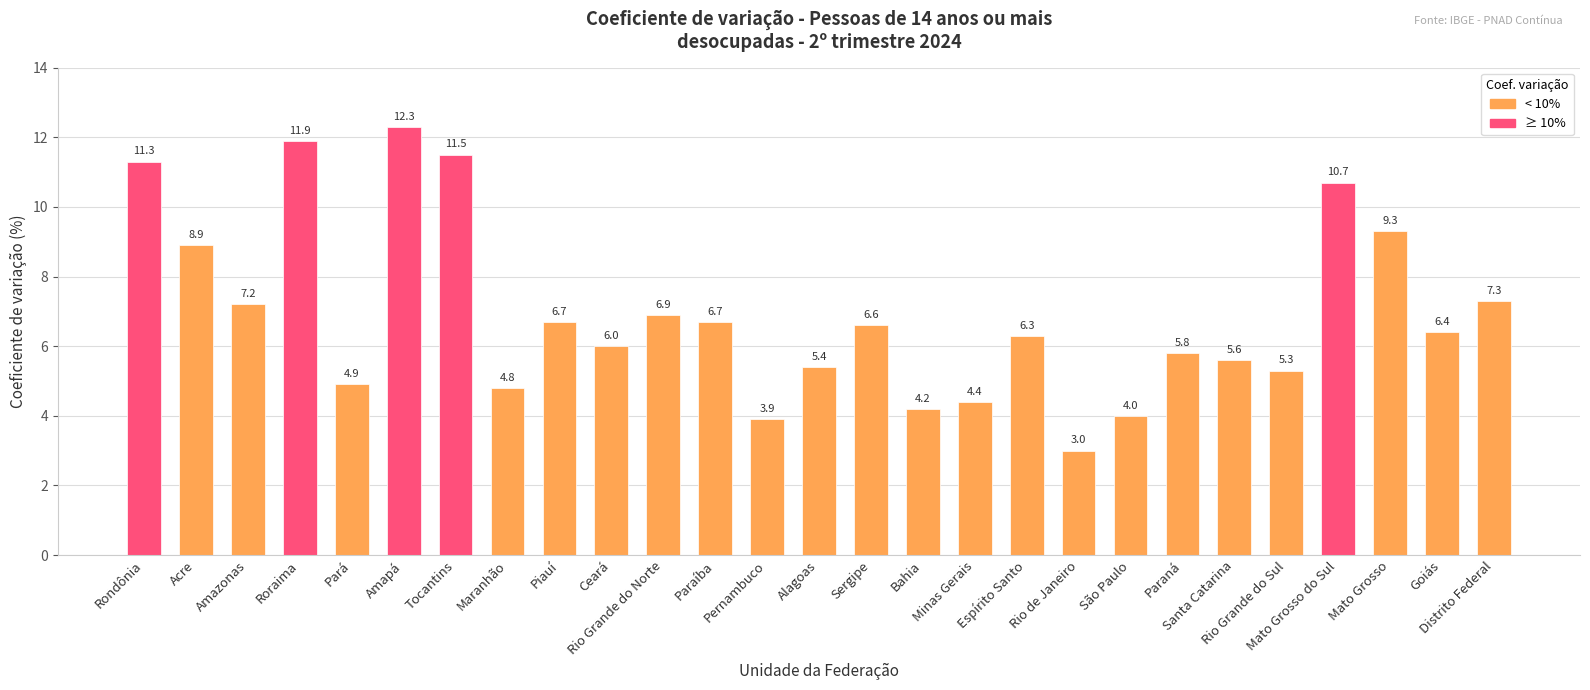

Which label corresponds to the largest value in the chart?

Amapá